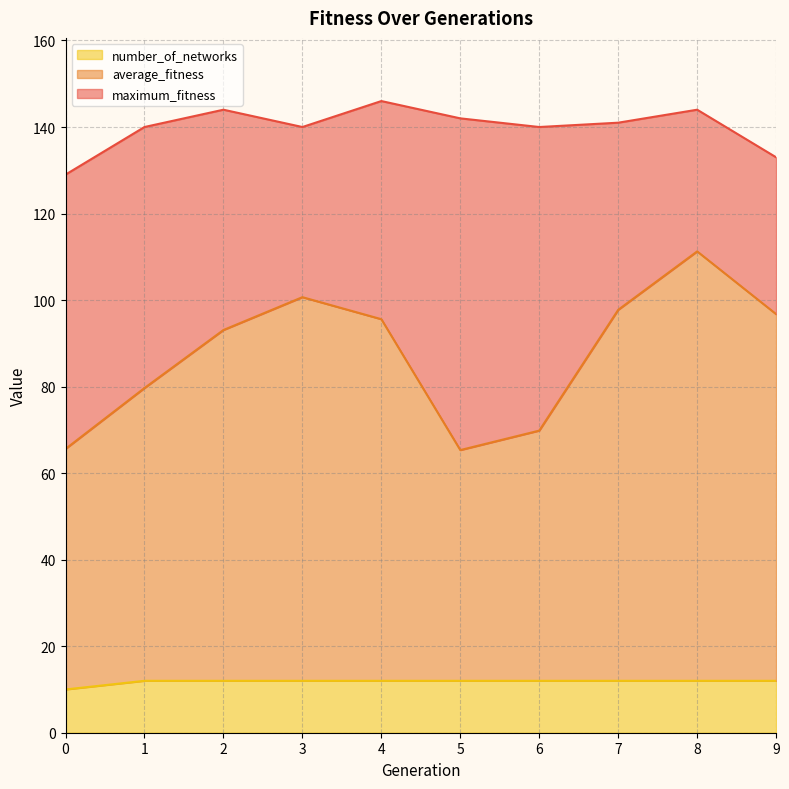

What is the value of the number_of_networks point at the 3rd from the left?

12.0